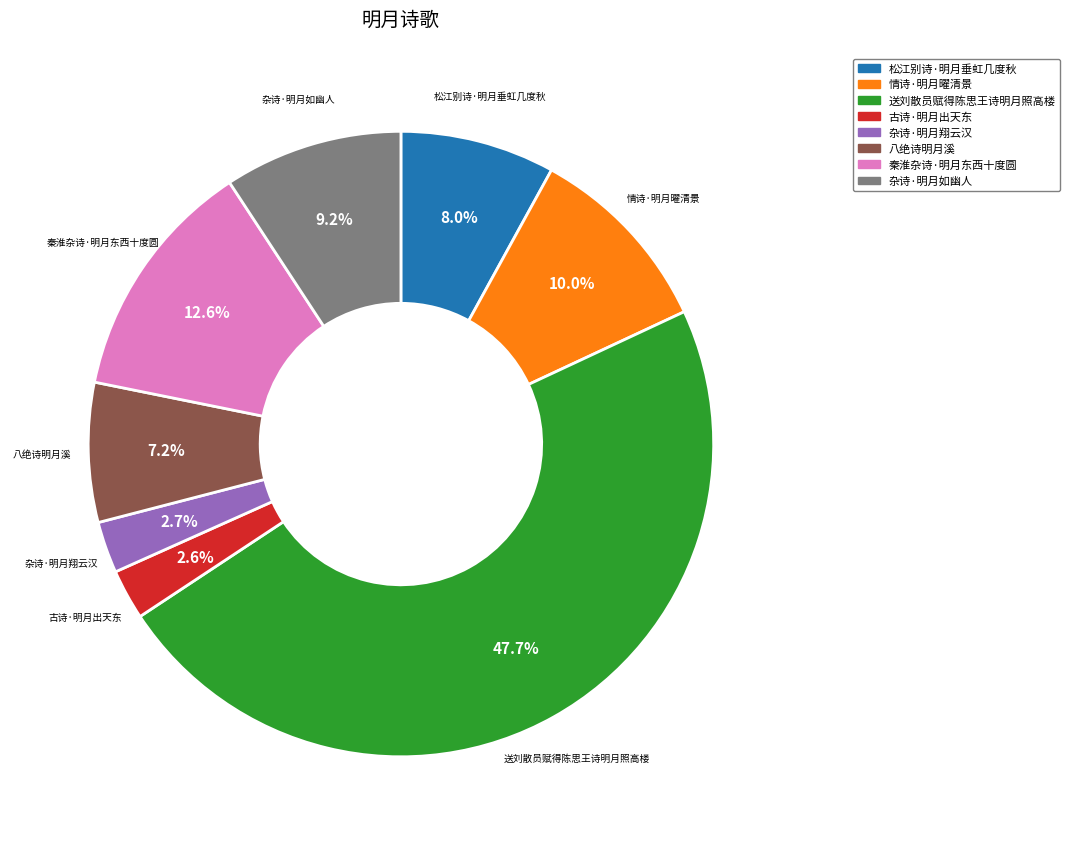

To the nearest percent, what percentage of the pie is 杂诗·明月翔云汉?

3%